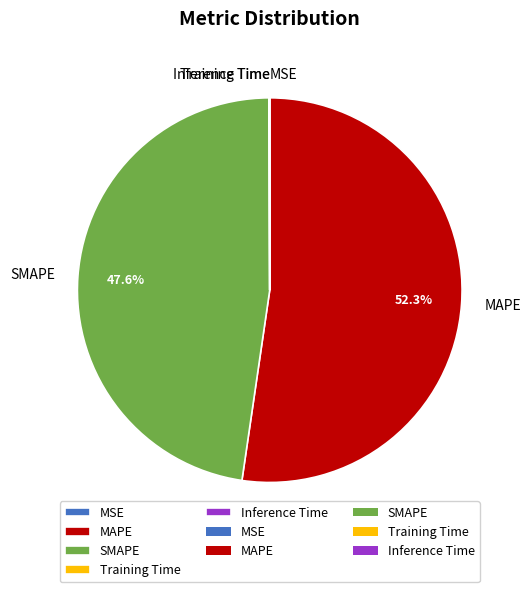

What percentage is the SMAPE slice, to the nearest percent?

48%